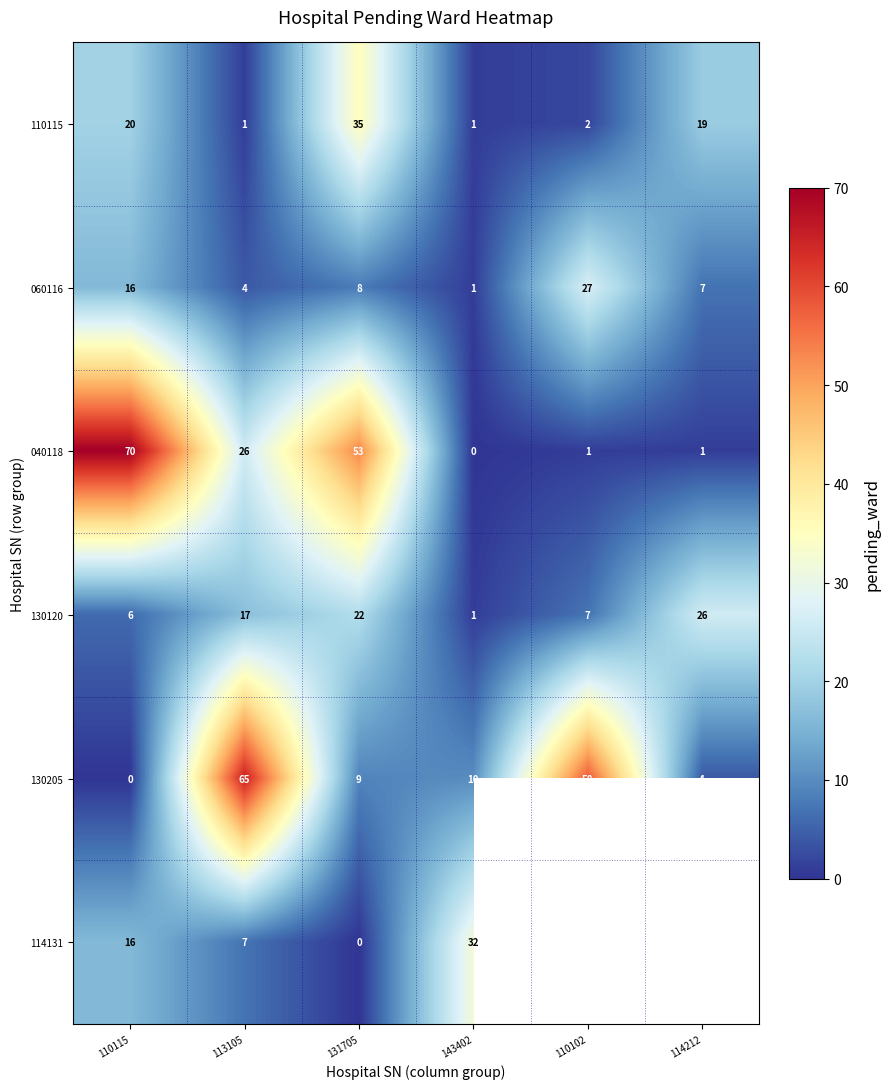

At 113105, list the series in order from smallest to largest.

110115, 060116, 114131, 130120, 040118, 130205